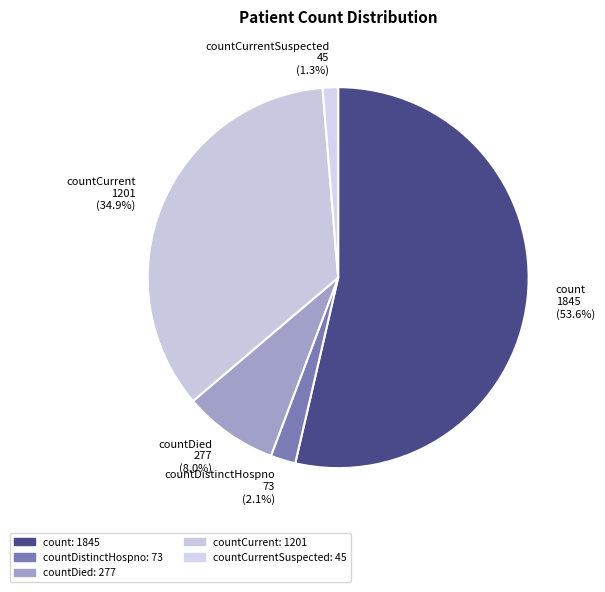

How many slices are in this pie chart?

5